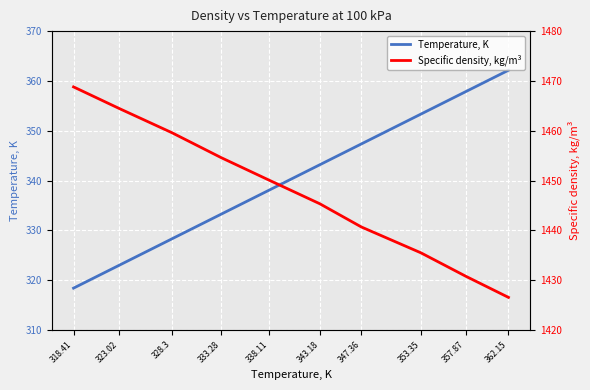

What are all the series names shown in the legend?

Temperature, K, Specific density, kg/m³